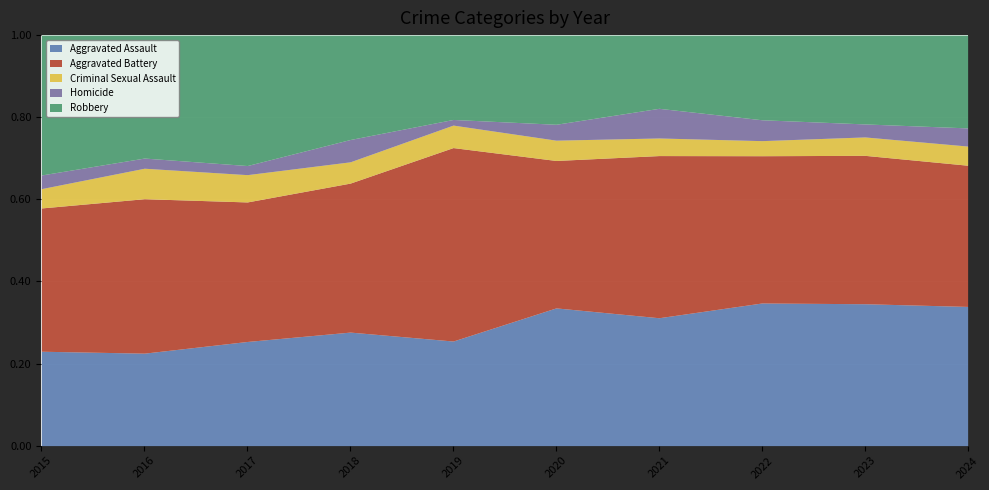

Which series has the largest total across all categories?

Aggravated Battery